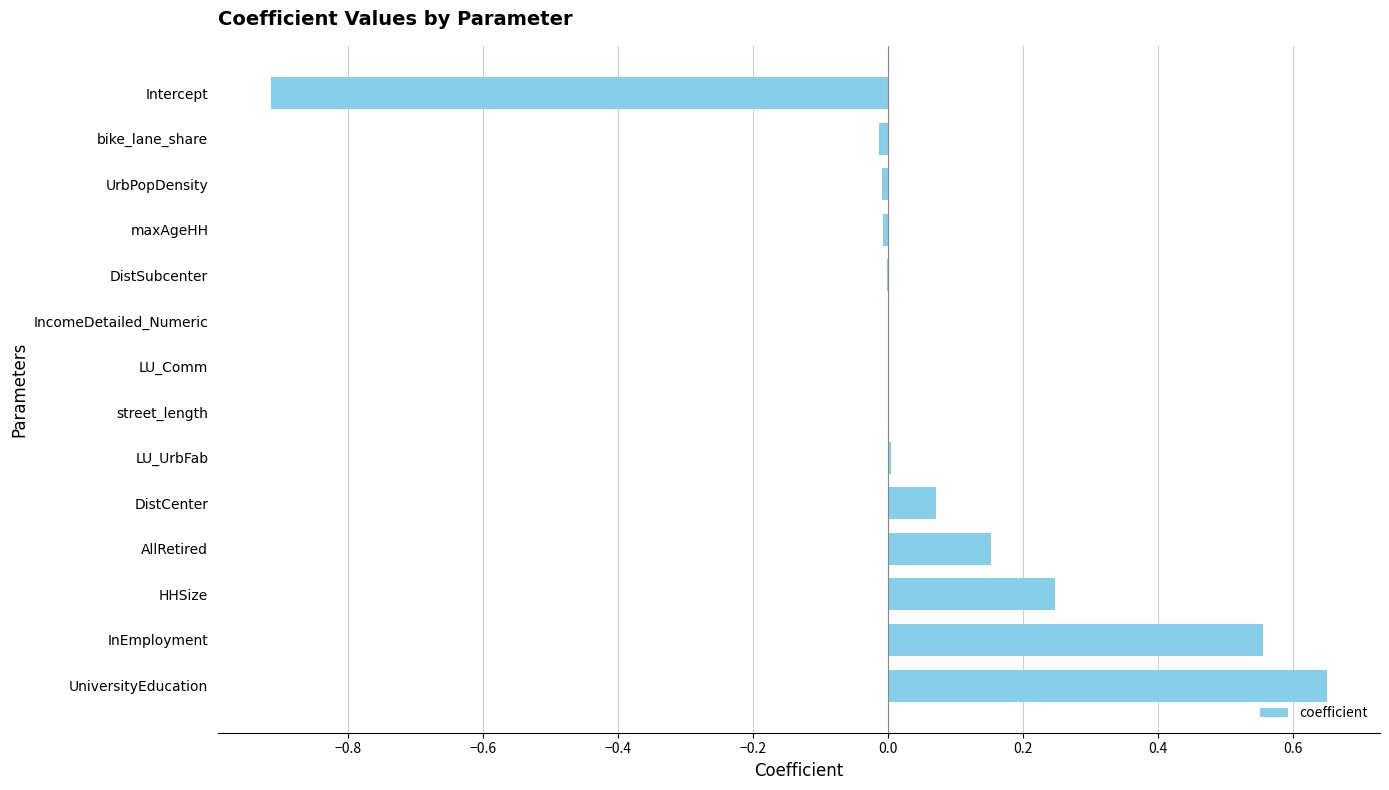

What is the change in value from HHSize to Intercept?

-1.2